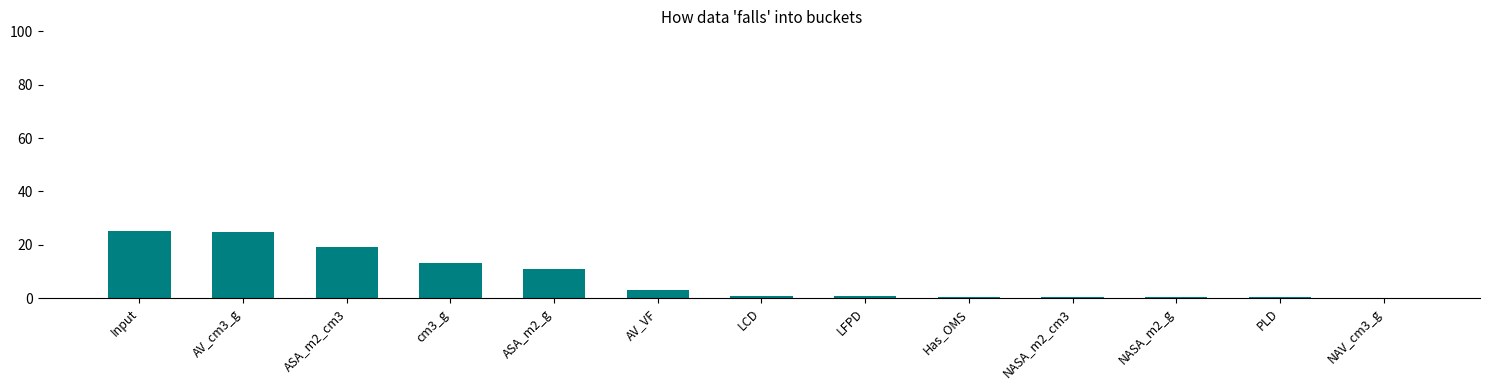

True or false: the data shows 25.1 at Input.

True